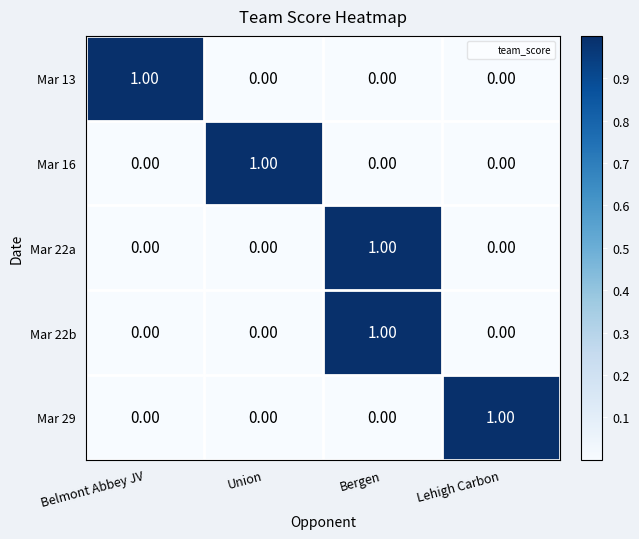

Which category has the highest value in the Mar 22b series?

Bergen